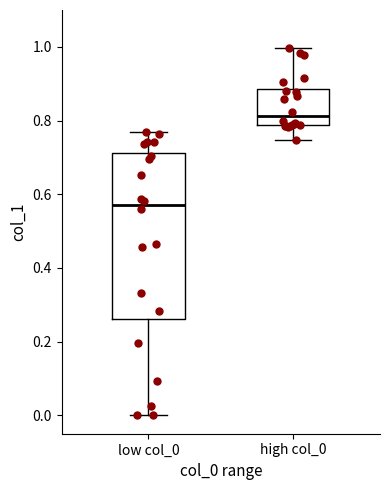

Reading left to right, transcribe this box plot: for each box, give where its median line is, the range the box spans, and where its two whiskers end, as read against the y-axis. The values are not printed on the chart, so give them approximately, as read against the axis.

low col_0: median 0.56, box 0.26 to 0.72, whiskers 0.00 to 0.76
high col_0: median 0.82, box 0.78 to 0.88, whiskers 0.74 to 1.00